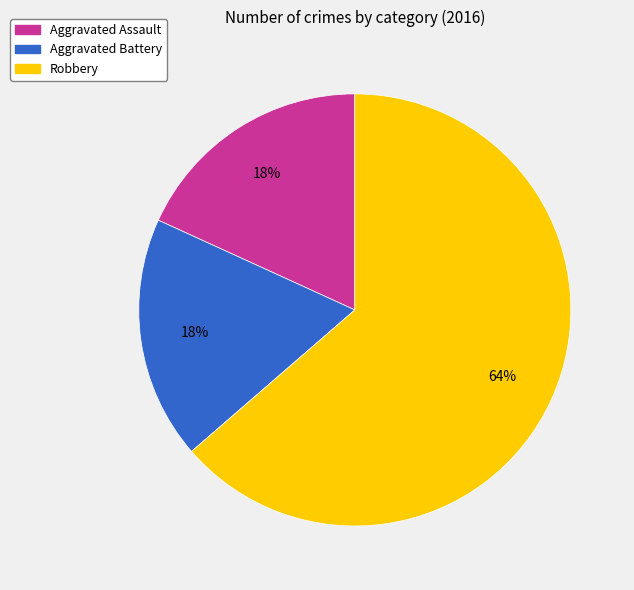

To the nearest percent, what is the average slice percentage?

33%